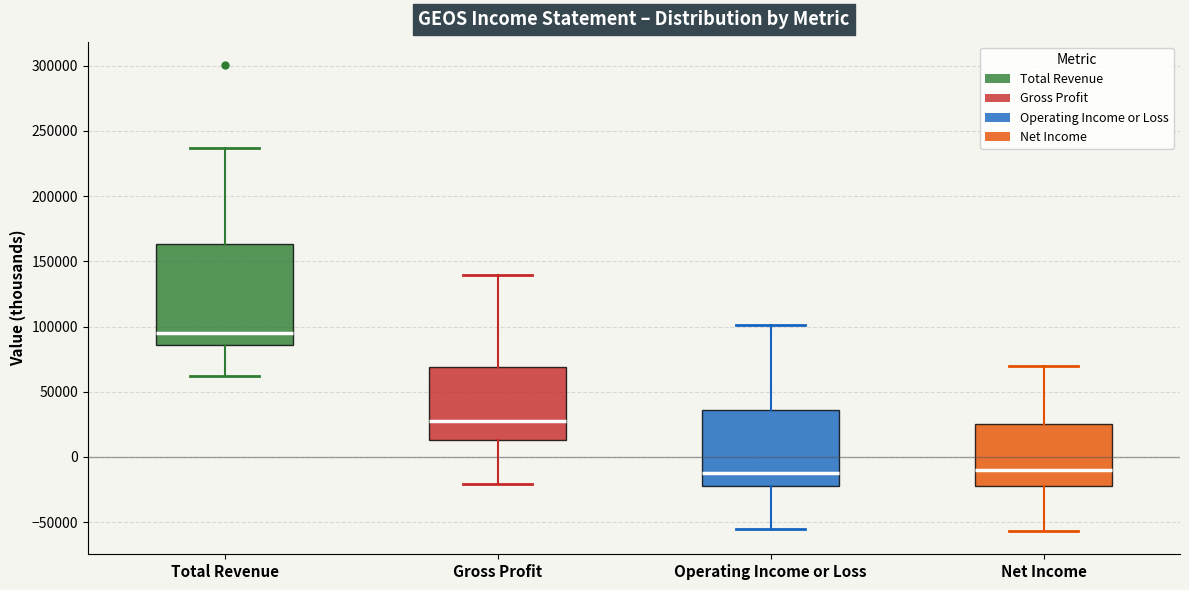

Reading left to right, read every box against the y-axis: the position of its median line, the range the box covers, and the ends of its whiskers. The values are not printed on the chart, so give them approximately, as read against the axis.

Total Revenue: median 95000, box 85000 to 165000, whiskers 60000 to 235000
Gross Profit: median 25000, box 15000 to 70000, whiskers -20000 to 140000
Operating Income or Loss: median -10000, box -25000 to 35000, whiskers -55000 to 100000
Net Income: median -10000, box -20000 to 25000, whiskers -55000 to 70000